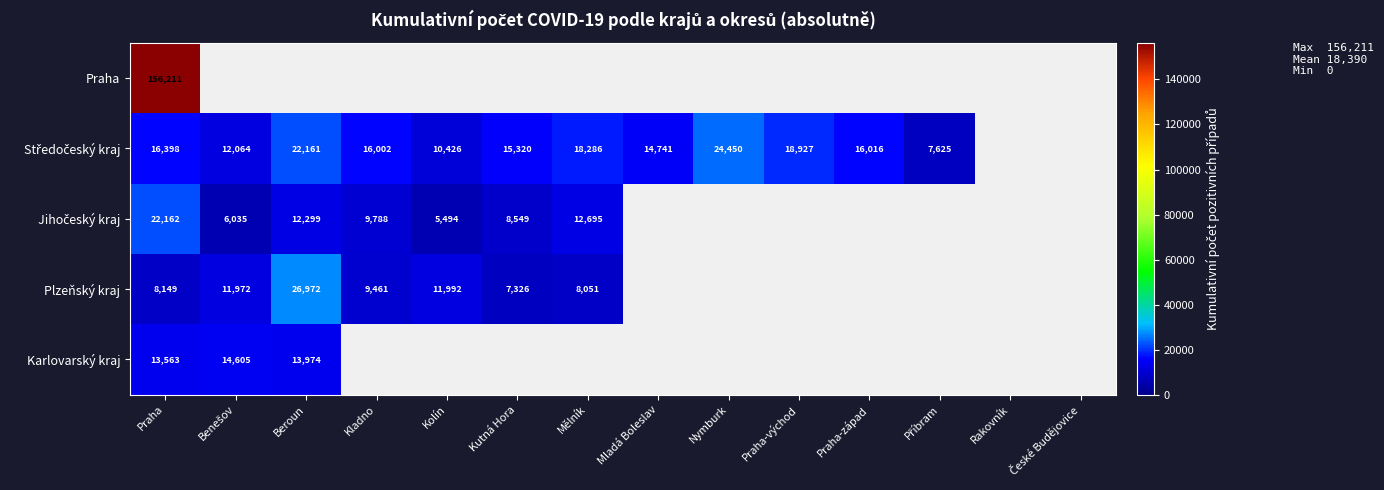

The value of Jihočeský kraj at Nymburk is 11924. True or false?

False